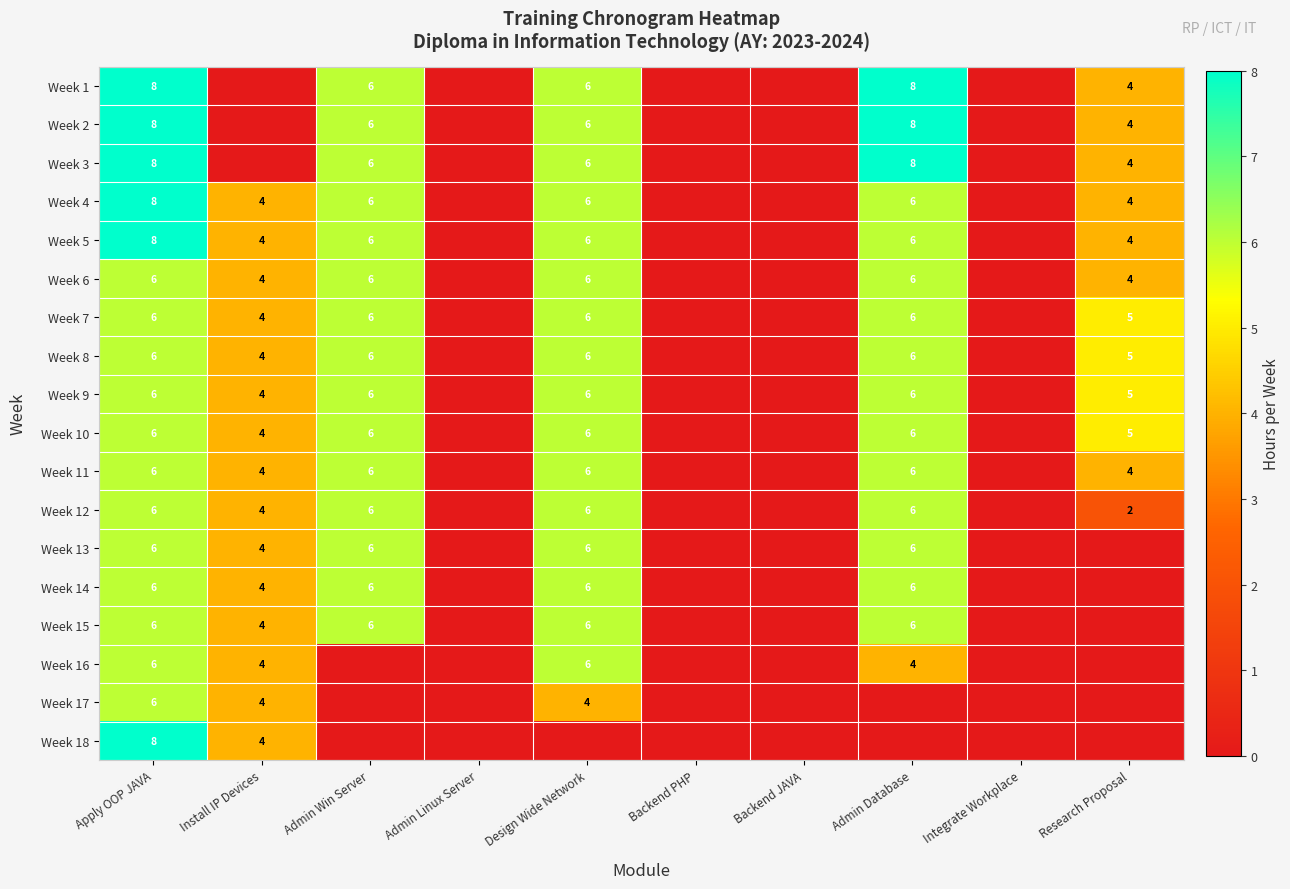

True or false: Week 15 has a value of 6 at Admin Database.

True